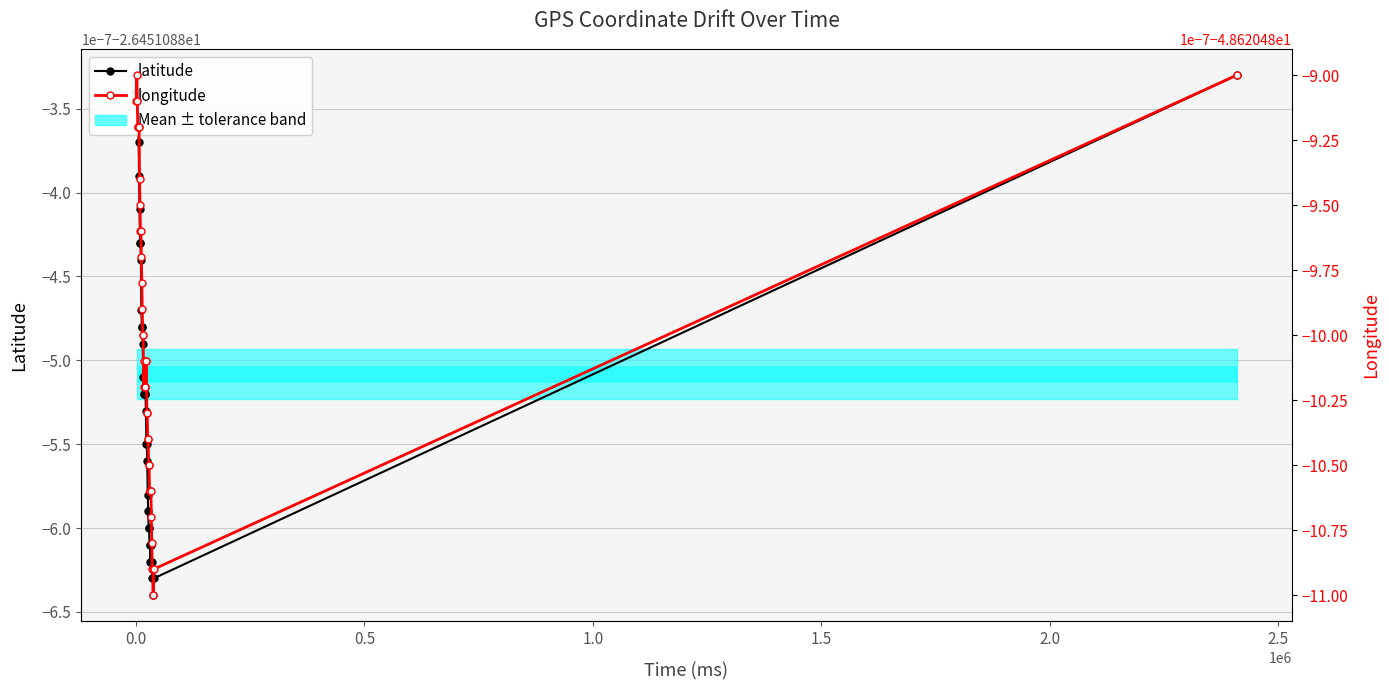

True or false: longitude has more than 2 points higher than both neighbors.

False